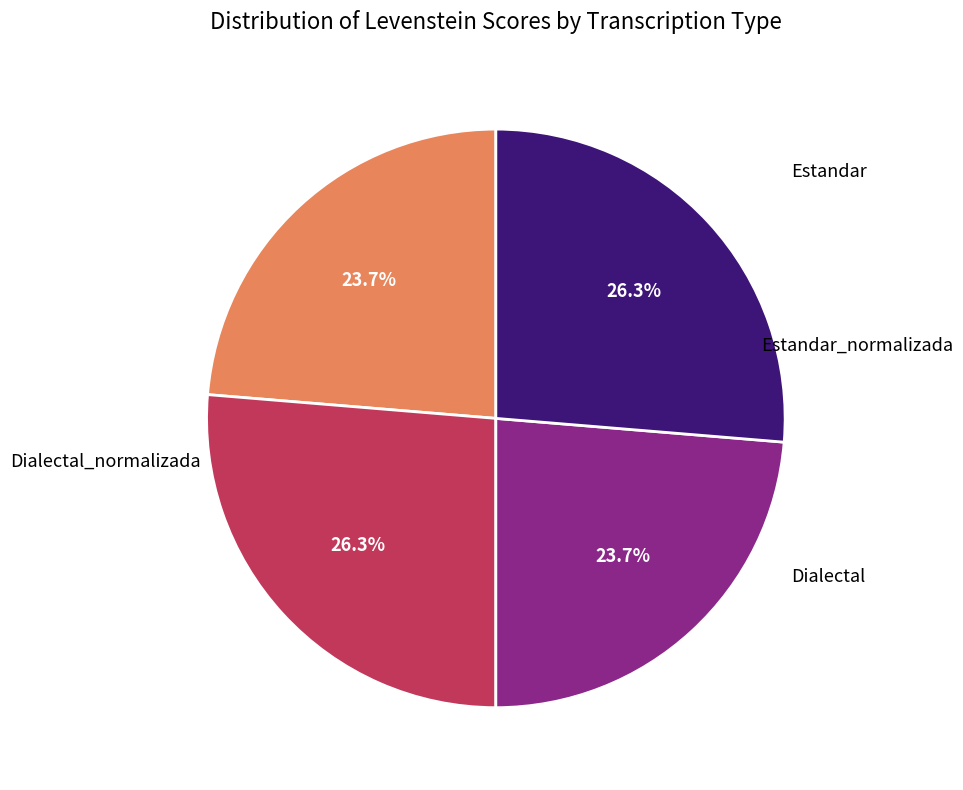

Does any single category account for the majority?

No